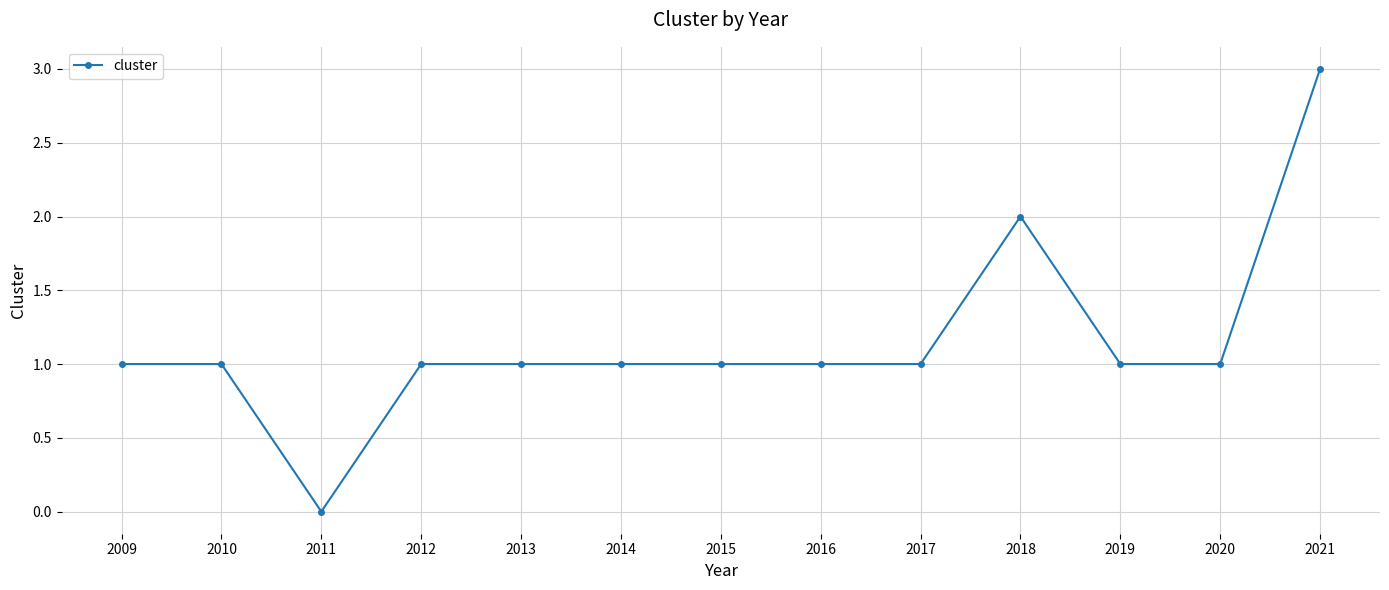

What is the change in value from 2011 to 2013?

+1